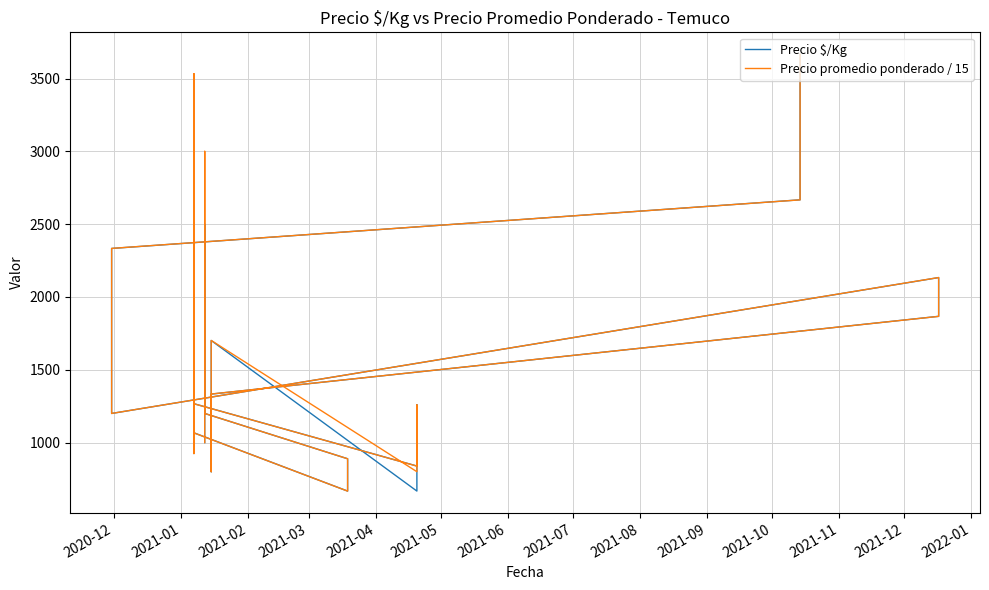

Reading right to left, what are all the values shown in this chart?

Precio $/Kg: 1000.0	1867.0	2500.0	2000.0	1200.0	889.0	667.0	1067.0	1667.0	2000.0	2778.0	2133.0	1667.0	2000.0	2333.0	2778.0	2944.0	925.0	1267.0	839.0	933.0	1259.0	667.0	1701.0	800.0	1231.0	1333.0	1867.0	2133.0	1200.0	1581.0	1667.0	2000.0	2333.0	2667.0	2950.0	3000.0	3267.0	3333.0	3667.0
Precio promedio ponderado / 15: 1000.0	1866.7	3000.0	2000.0	1200.0	888.9	666.7	1066.7	1666.7	2000.0	3333.3	2133.3	1666.7	2000.0	2333.3	3333.3	3533.3	925.0	1266.7	838.6	933.3	1258.7	800.0	1701.4	800.0	1231.2	1333.3	1866.7	2133.3	1200.0	1580.9	1666.7	2000.0	2333.3	2666.7	2950.0	3000.0	3266.7	3333.3	3666.7